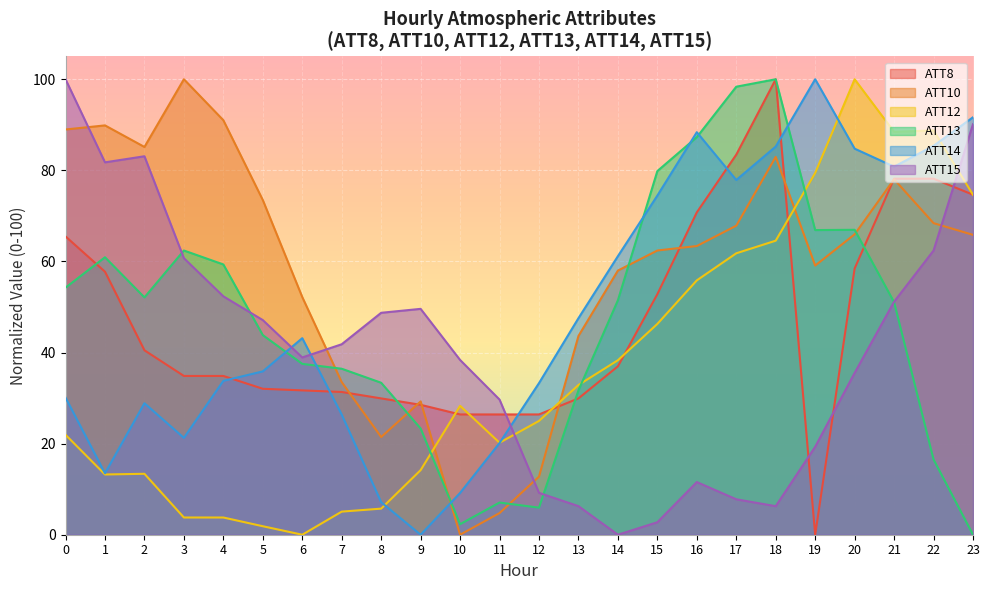

How many lines are shown in the chart?

6